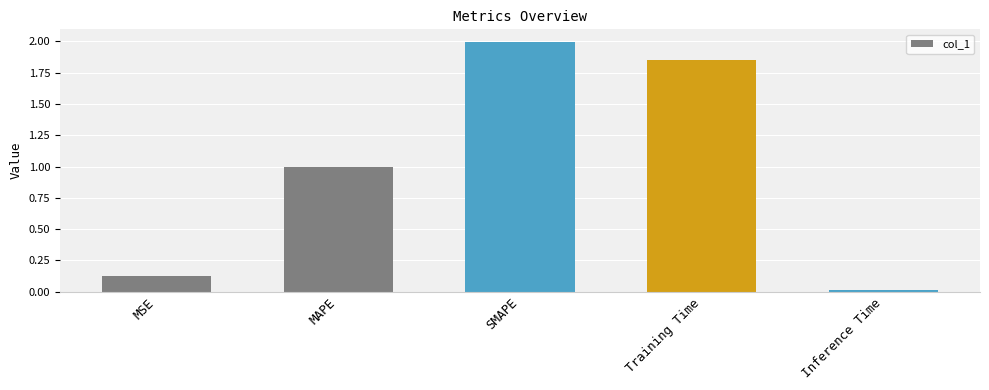

Rank the categories by value from highest to lowest.

SMAPE, Training Time, MAPE, MSE, Inference Time